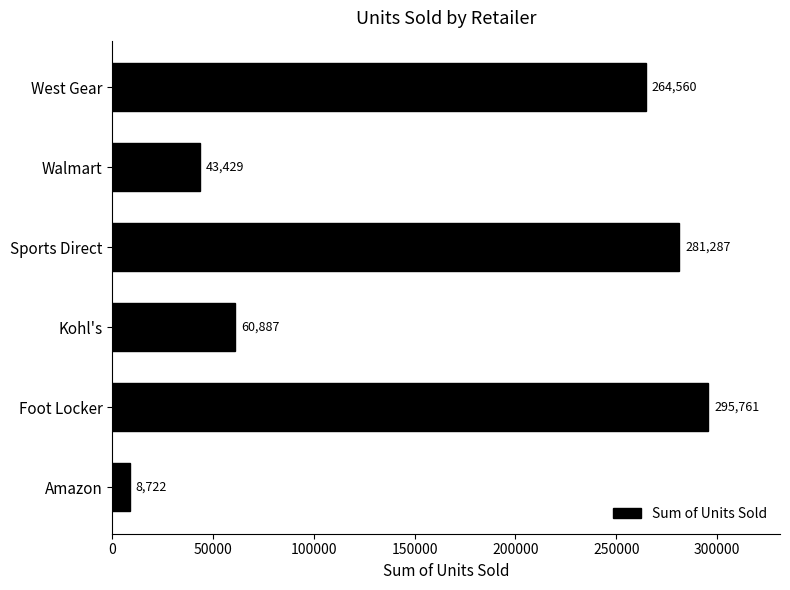

What is the difference between the values at Walmart and Amazon?

34707